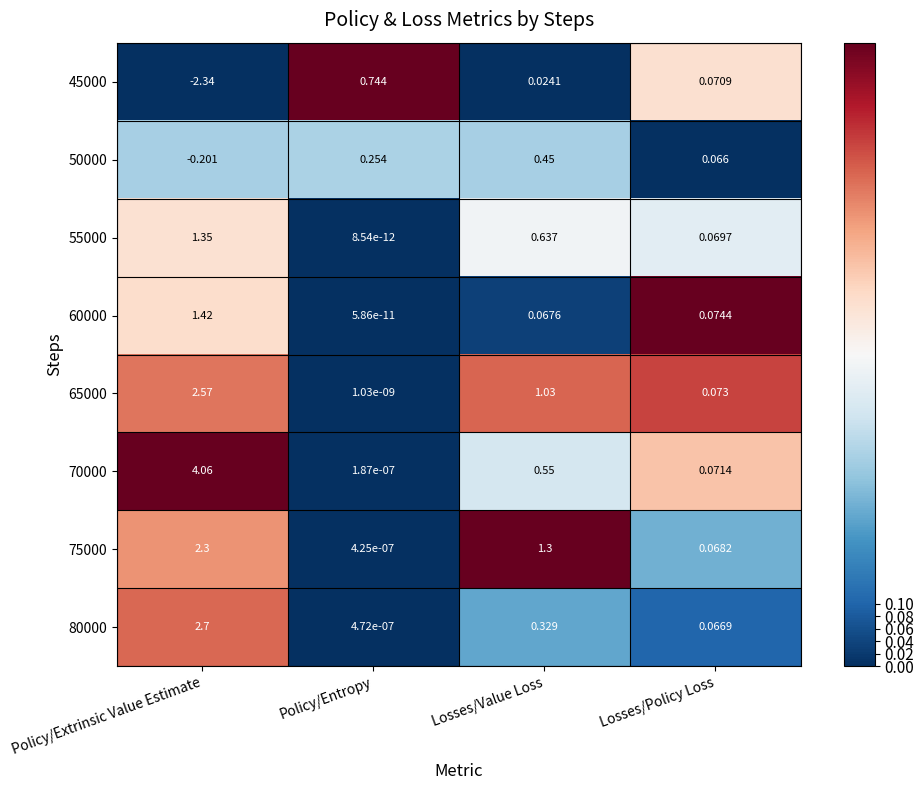

At which category is the sum across all series the highest?

Policy/Extrinsic Value Estimate